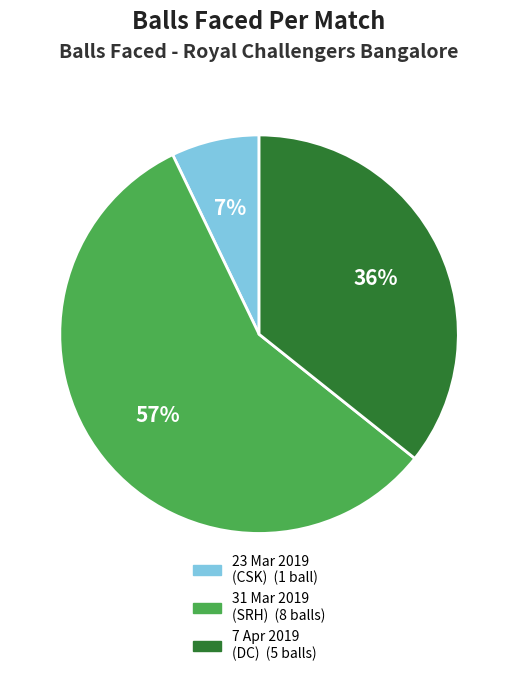

Count the number of slices in the pie.

3